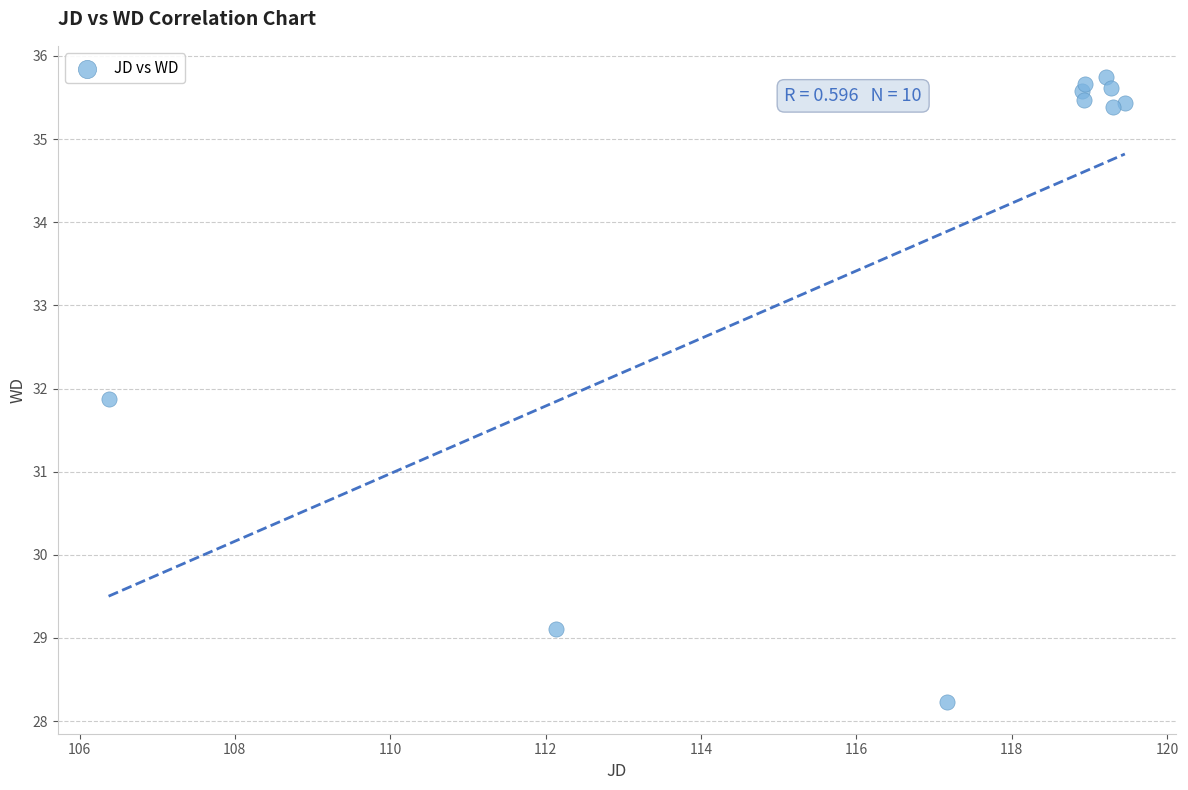

What Y value in the scatter plot is closest to 31?

31.9